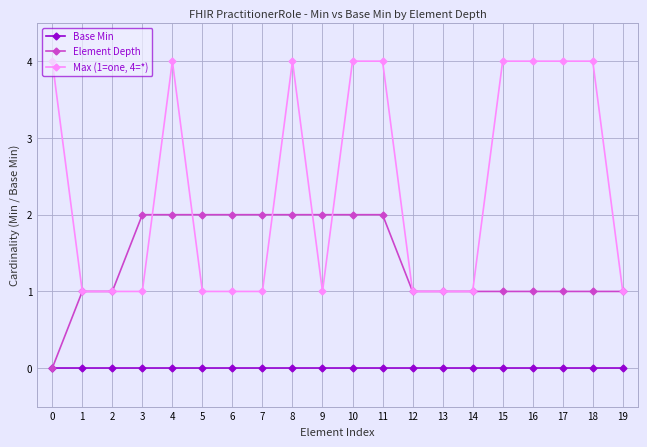

Reading left to right, list all the values displayed in this chart.

Base Min: 0=0	1=0	2=0	3=0	4=0	5=0	6=0	7=0	8=0	9=0	10=0	11=0	12=0	13=0	14=0	15=0	16=0	17=0	18=0	19=0
Element Depth: 0=0	1=1	2=1	3=2	4=2	5=2	6=2	7=2	8=2	9=2	10=2	11=2	12=1	13=1	14=1	15=1	16=1	17=1	18=1	19=1
Max (1=one, 4=*): 0=4	1=1	2=1	3=1	4=4	5=1	6=1	7=1	8=4	9=1	10=4	11=4	12=1	13=1	14=1	15=4	16=4	17=4	18=4	19=1